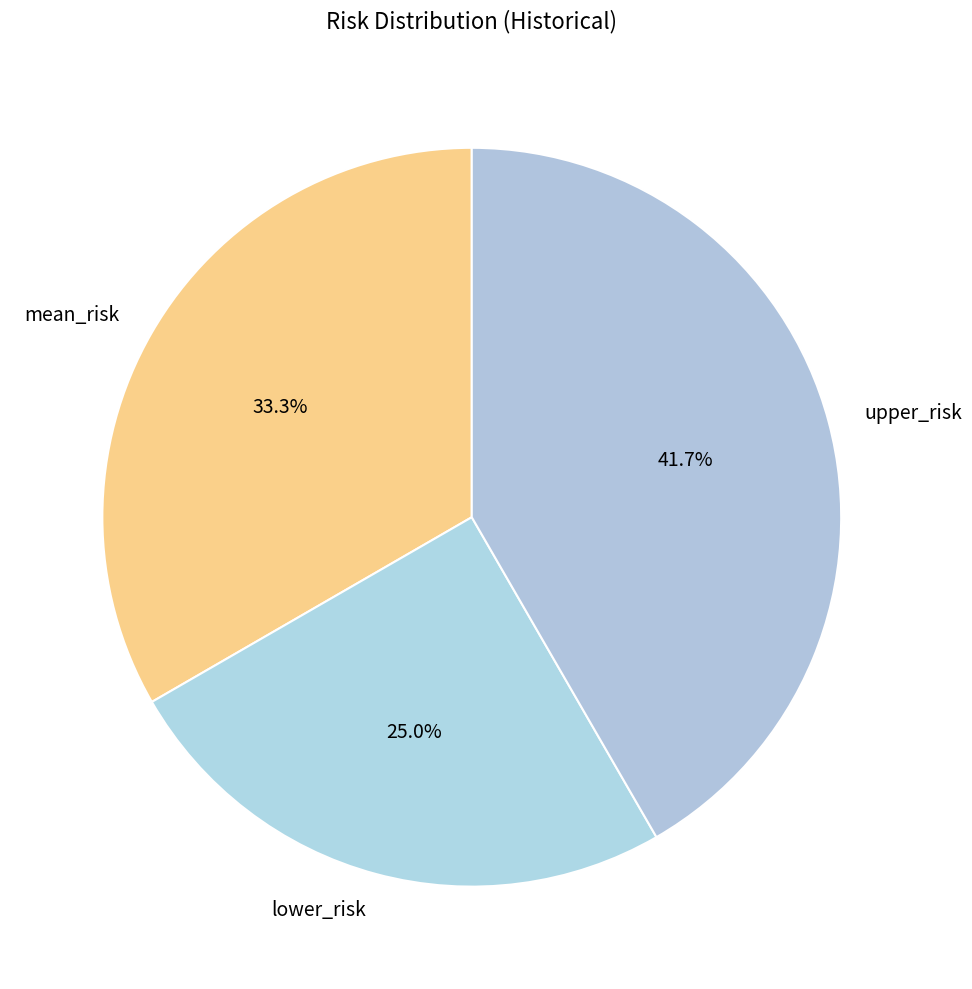

Does lower_risk account for over 50% of the chart?

No